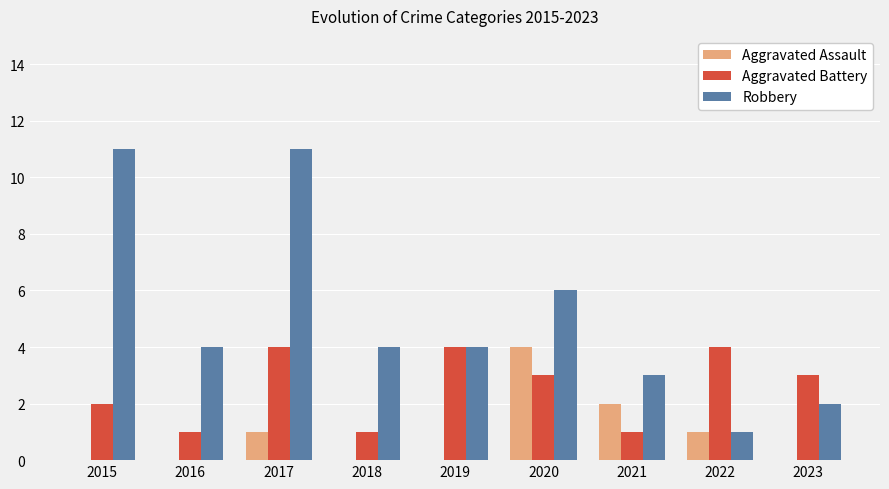

What is the highest value of the Aggravated Assault series?

4